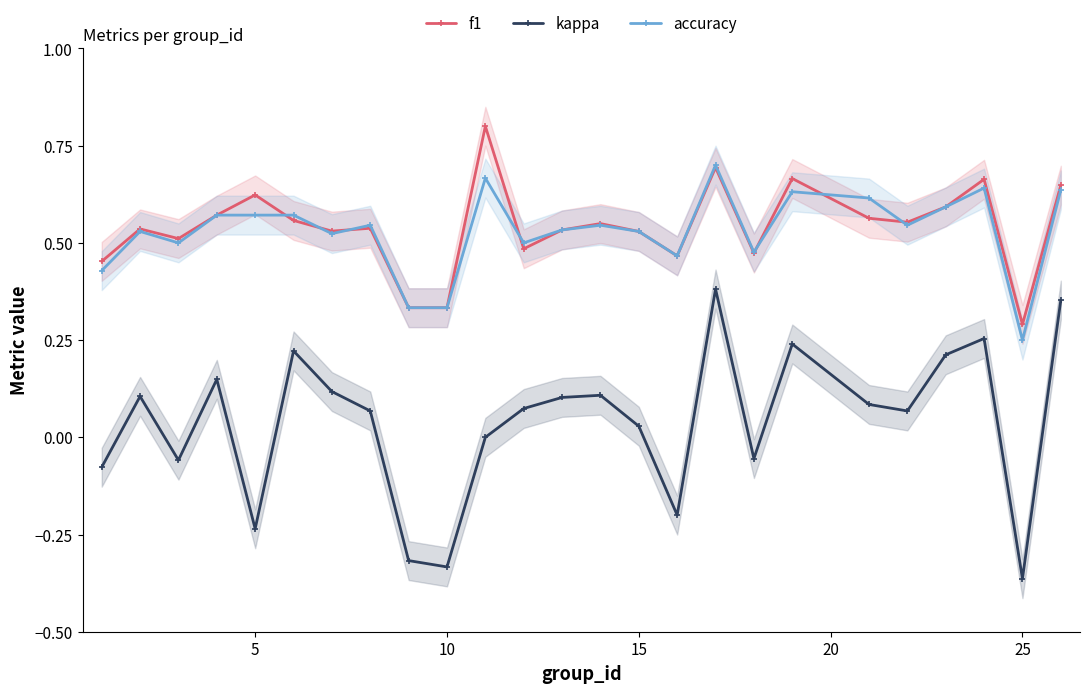

True or false: kappa has more than 0 points higher than both neighbors.

True